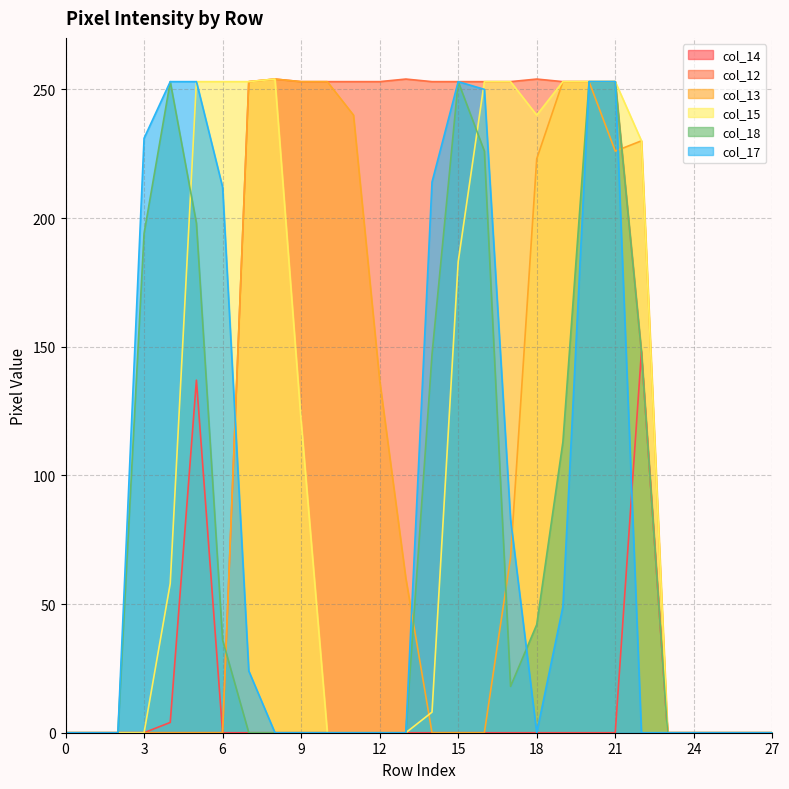

Between 5 and 24, which series saw the biggest shift?

col_15